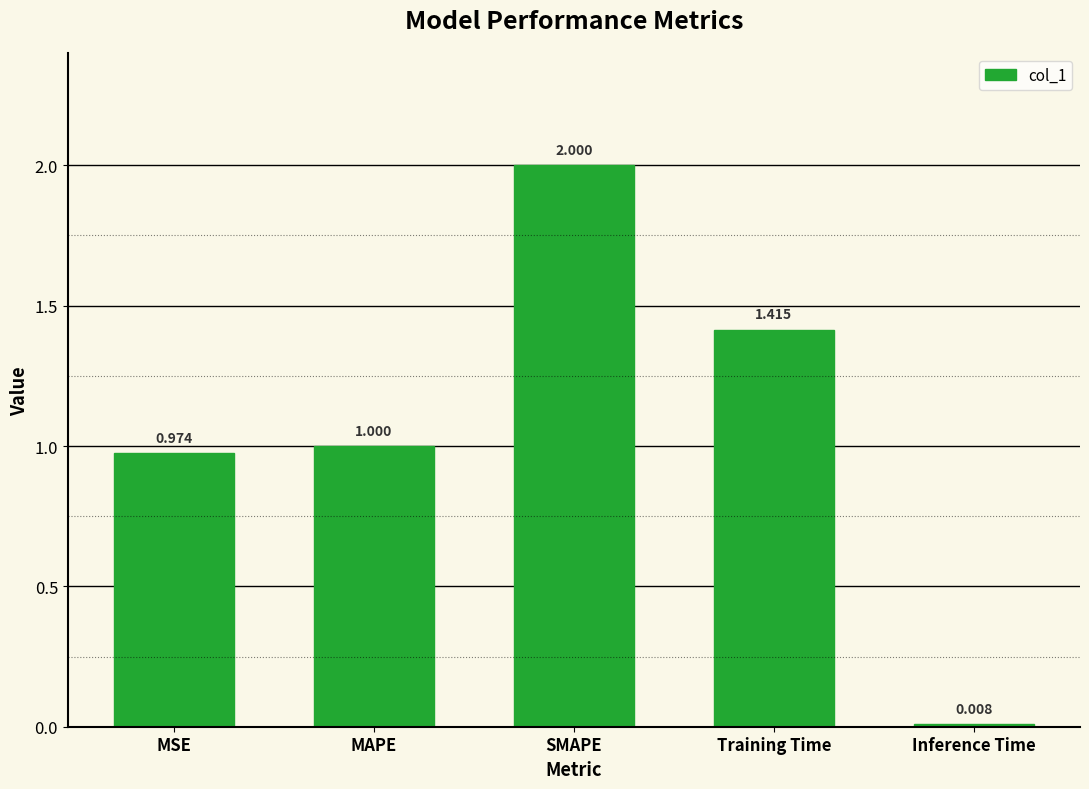

Count the number of data series in this chart.

1